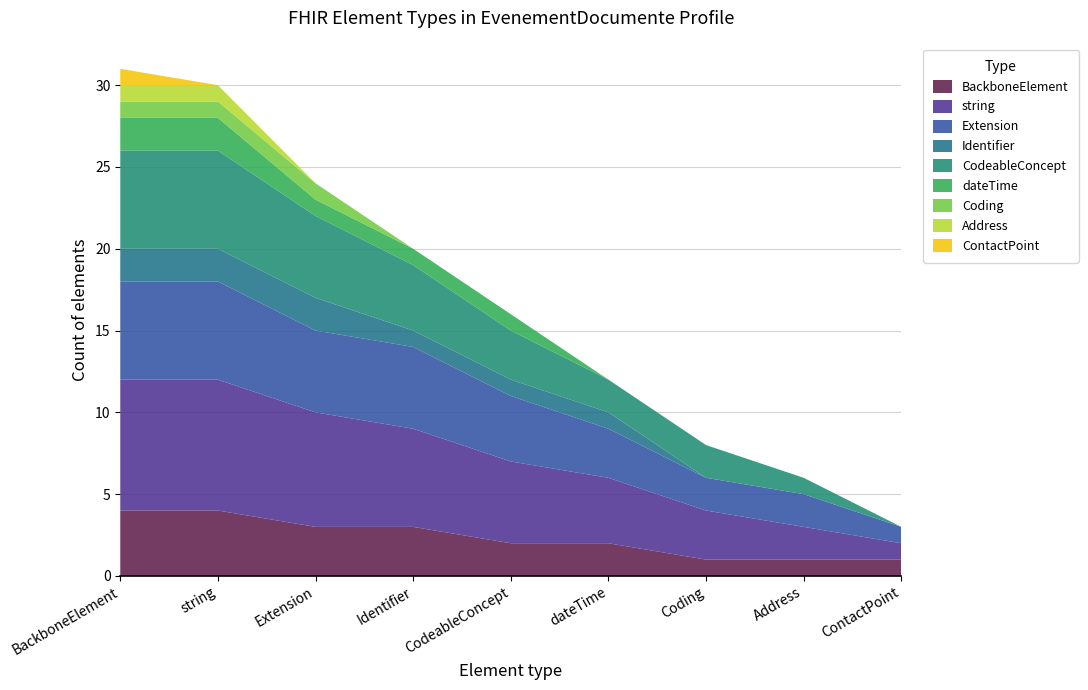

What is the total value across all series at Coding?

8